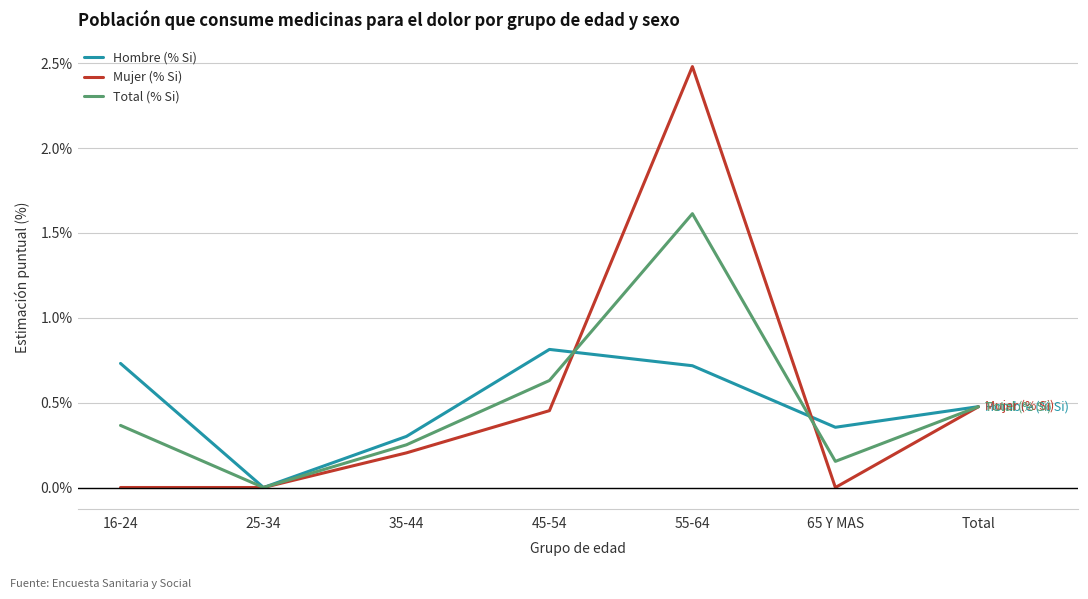

At 45-54, list the series in order from largest to smallest.

Hombre (% Si), Total (% Si), Mujer (% Si)